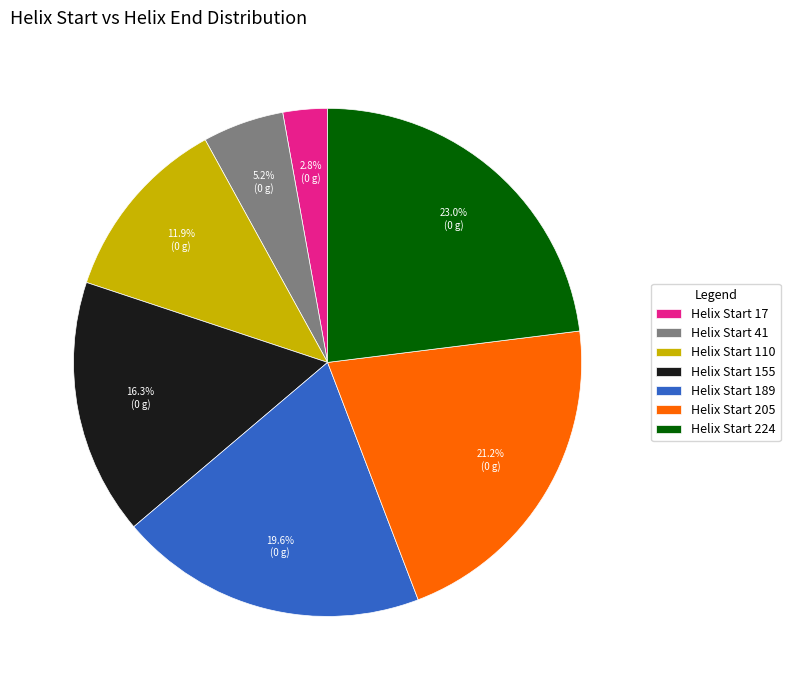

Combined, what portion of the pie is Helix Start 224 and Helix Start 189?

42.6%